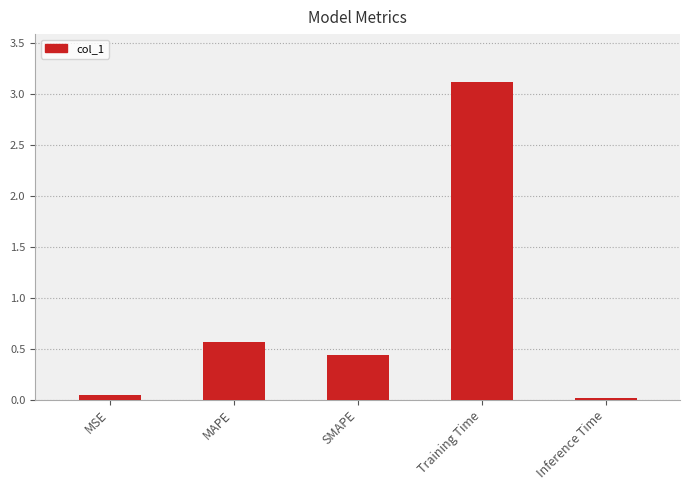

What is the average value?

0.8